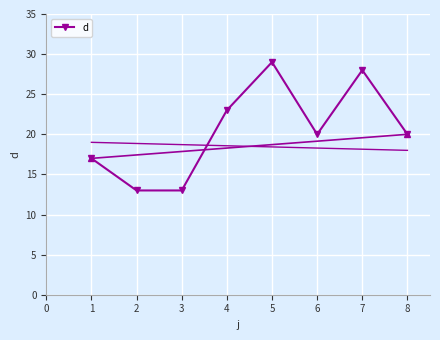

True or false: the data shows 20 at 6.

True